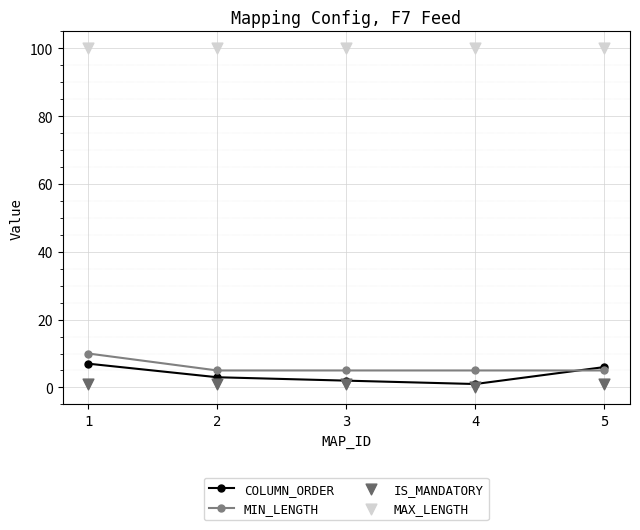

Which series has the largest Y range (max minus min)?

COLUMN_ORDER